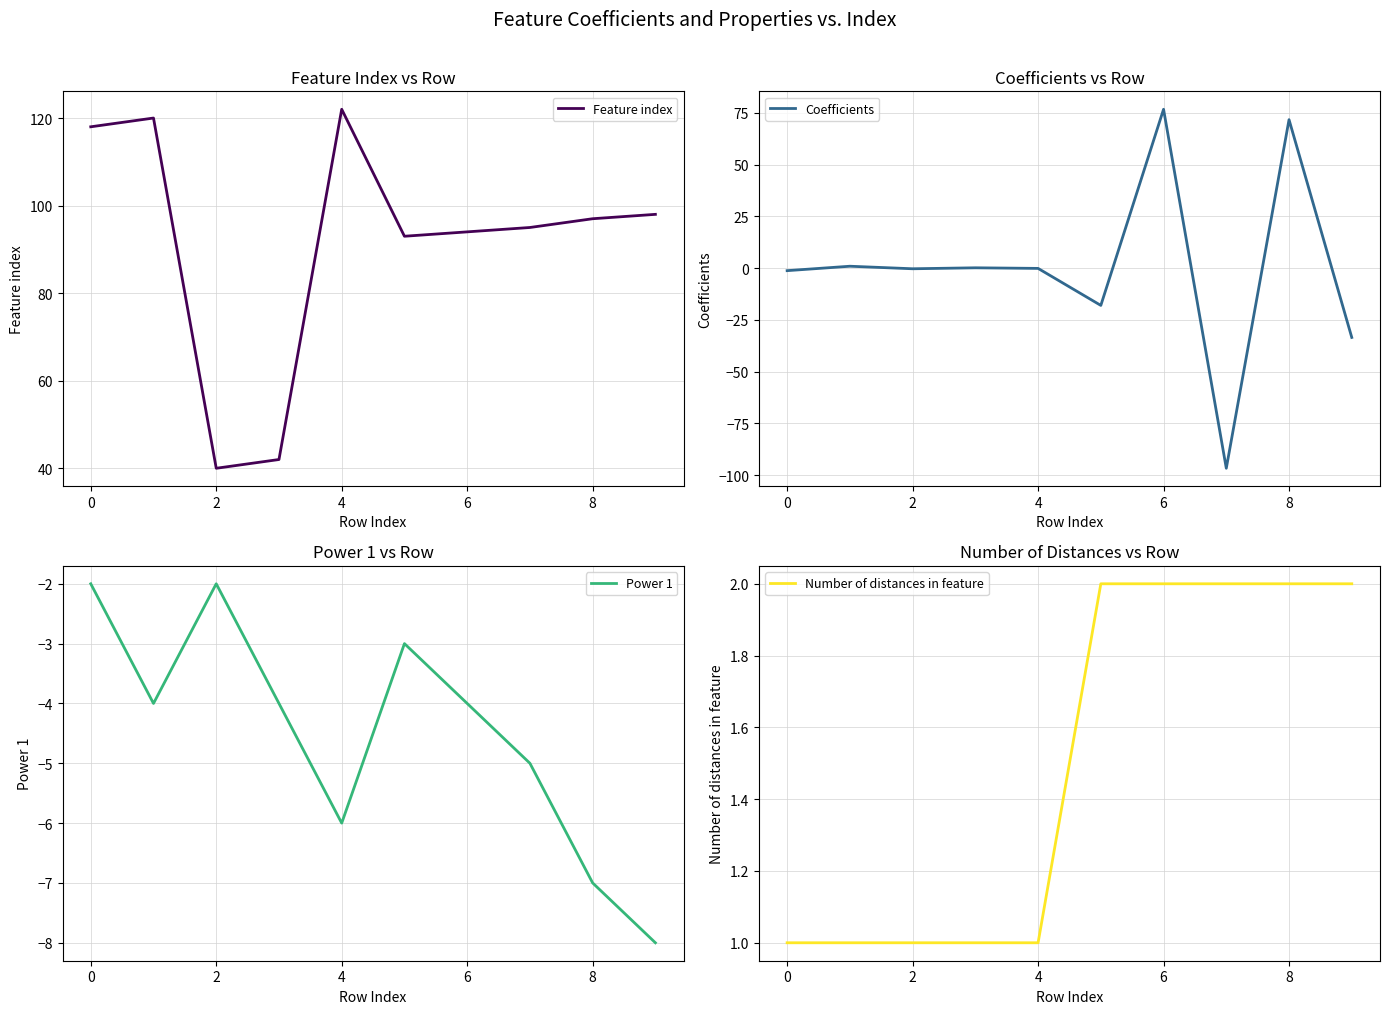

In Power 1, how many points are lower than both neighbors (excluding endpoints)?

2